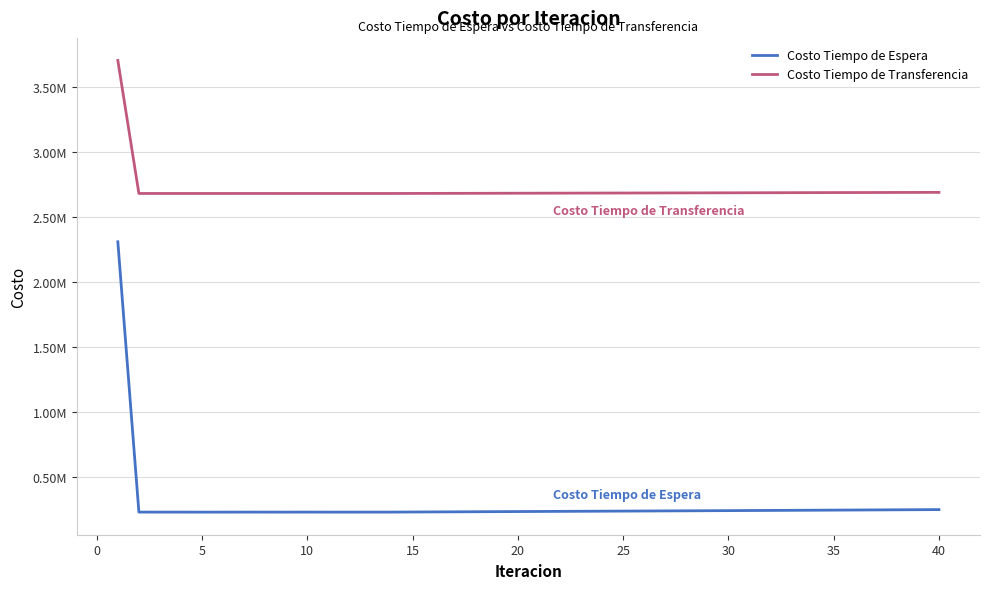

The value of Costo Tiempo de Transferencia at 27 is 3662085.4. True or false?

False